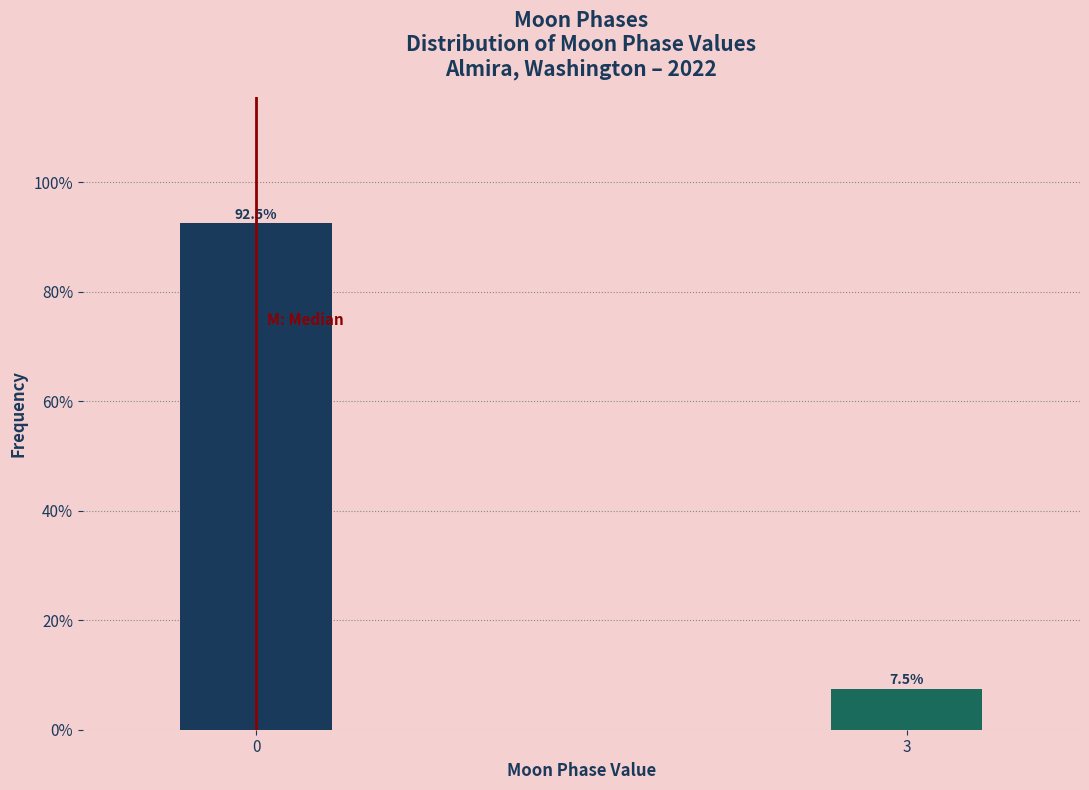

Reading left to right, transcribe all the data shown in this chart.

92.5	7.5